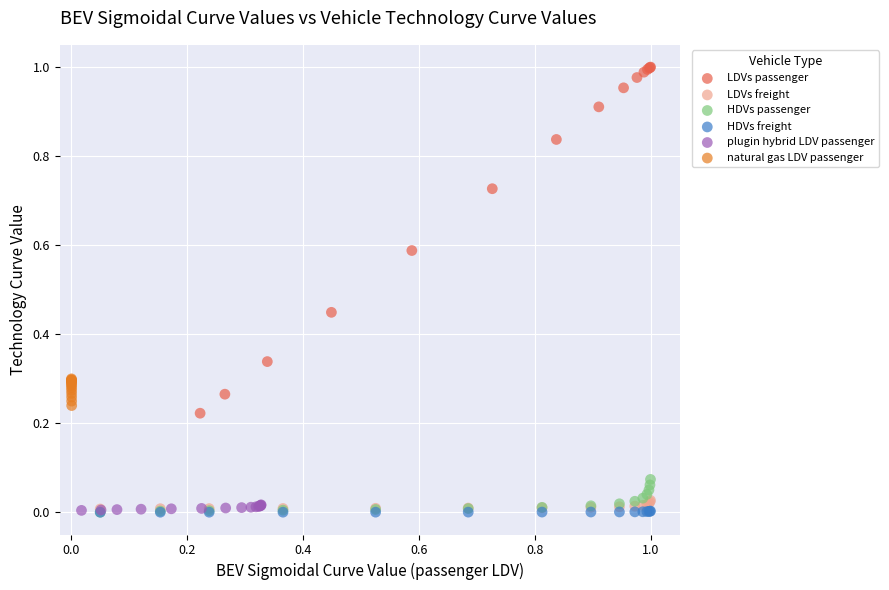

Which series reaches the maximum Y coordinate?

LDVs passenger